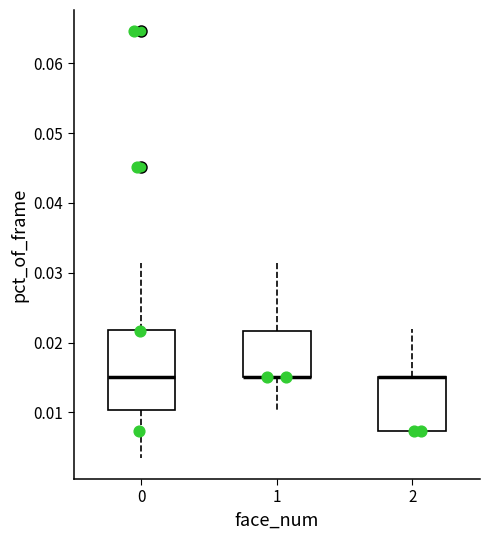

Where does the lower whisker of the box at x = 0 end on the y-axis? The values are not printed on the chart, so give them approximately, as read against the axis.

0.004